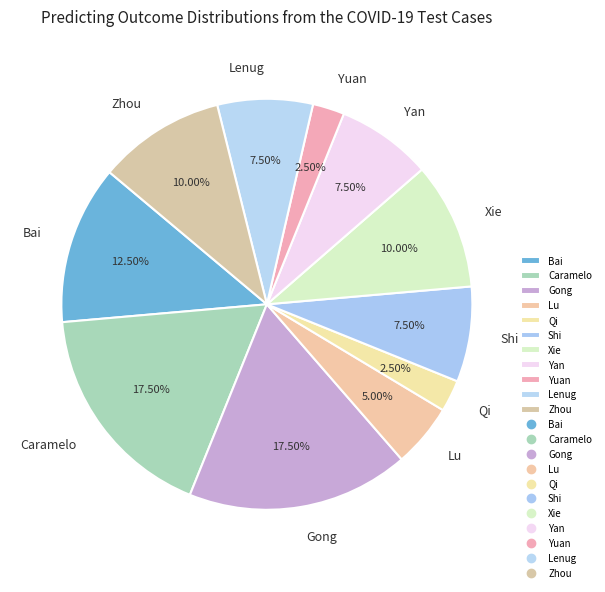

Combined, do Qi and Gong account for over 50%?

No